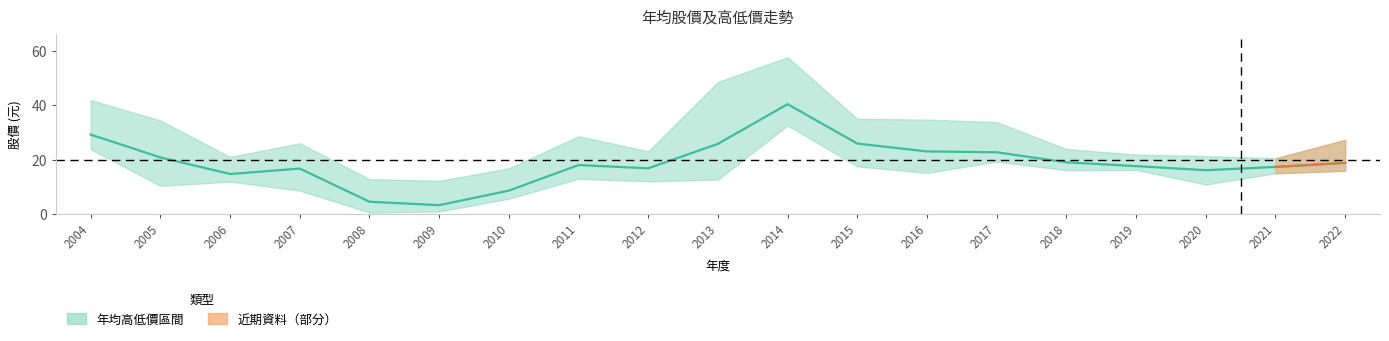

True or false: the data shows 40.4 at 2014.

True